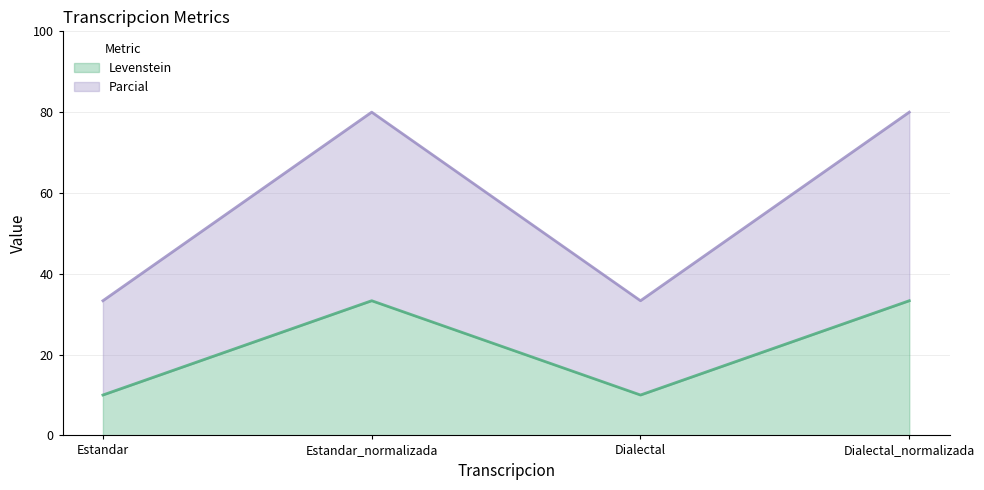

What is the lowest value of the Levenstein series?

10.0